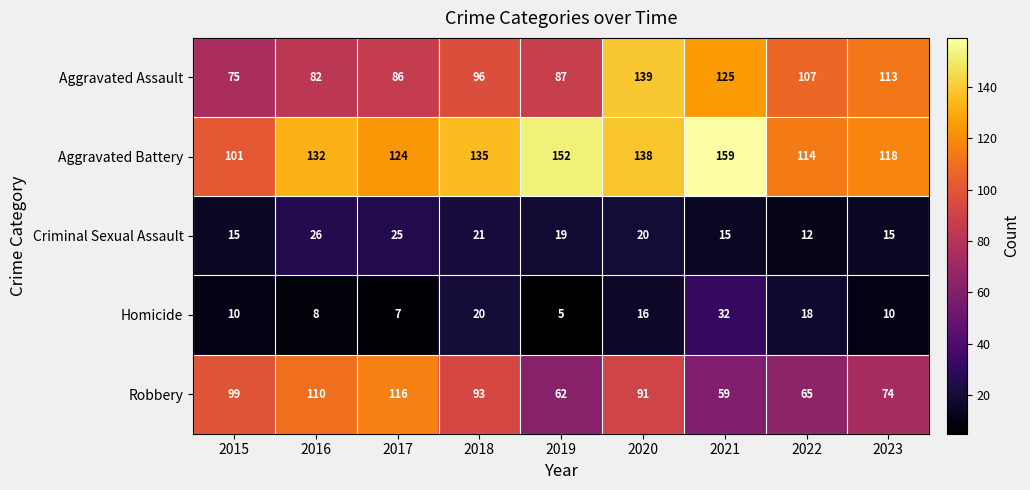

At 2015, list the series in order from largest to smallest.

Aggravated Battery, Robbery, Aggravated Assault, Criminal Sexual Assault, Homicide